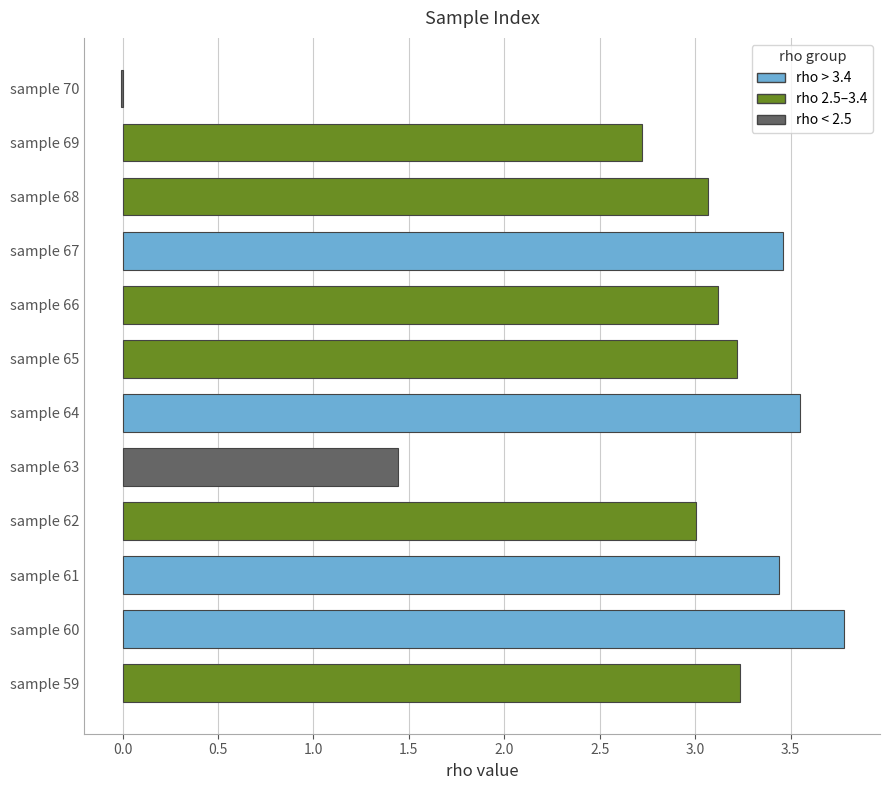

What is the change in value from sample 63 to sample 65?

+1.8